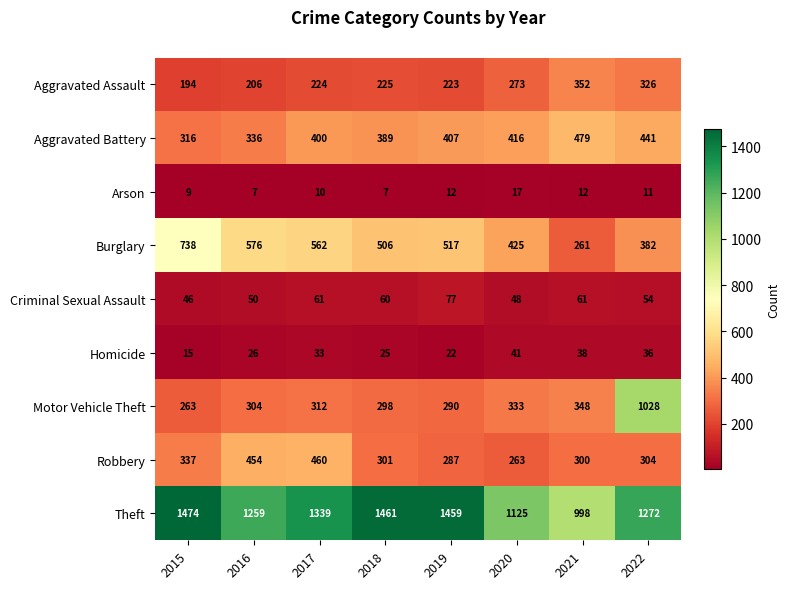

True or false: Theft has a value of 777 at 2017.

False